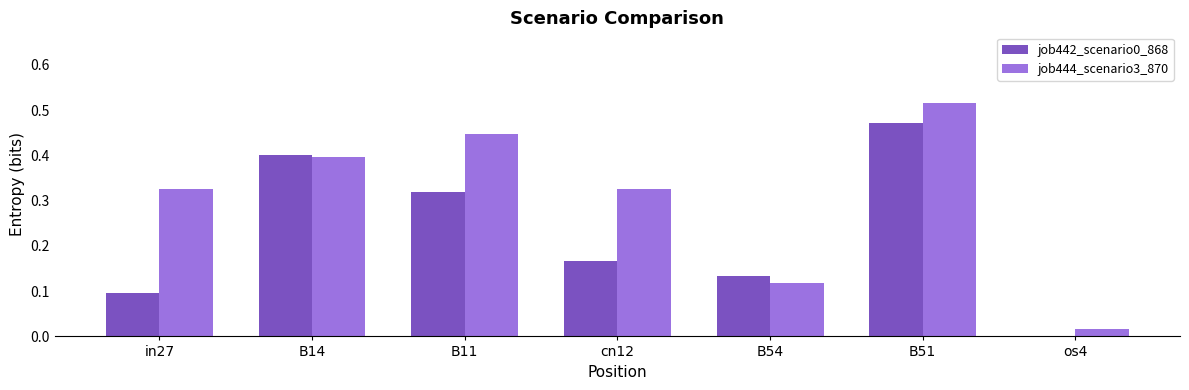

Count the number of categories in the chart.

7